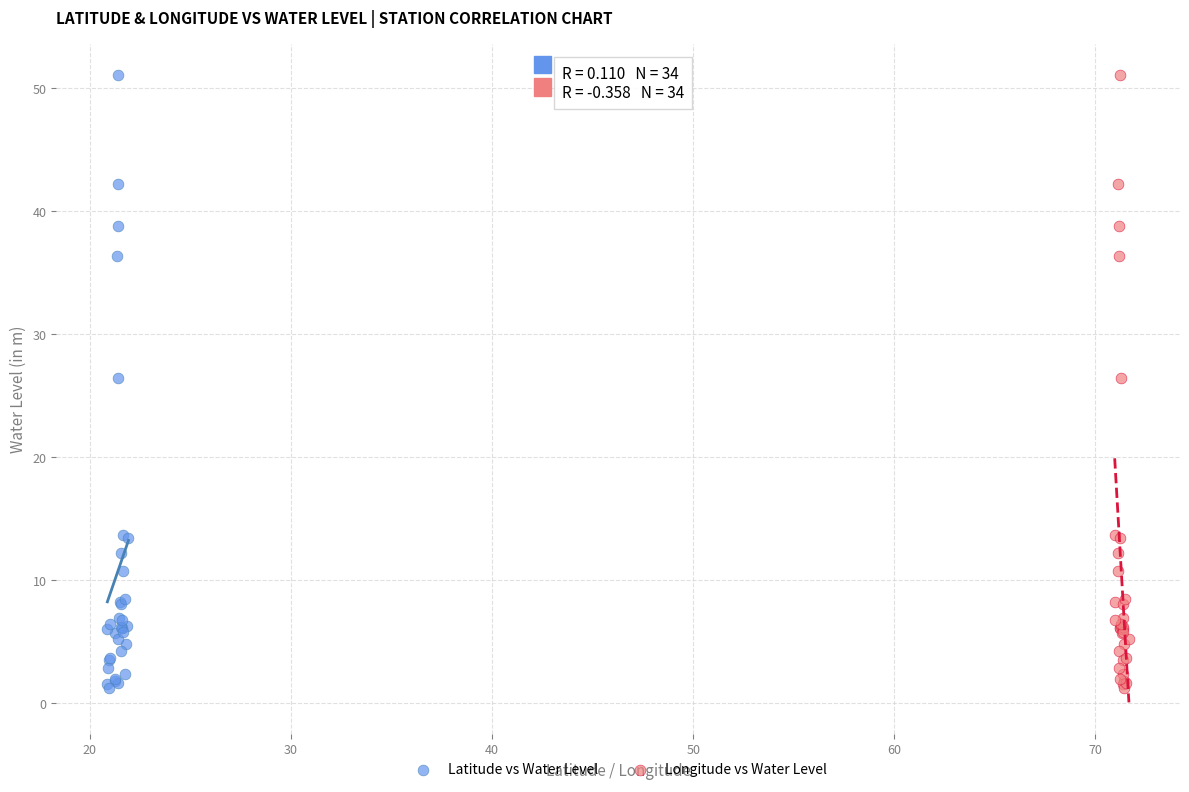

What are all the series names shown in the legend?

Latitude vs Water Level, Longitude vs Water Level